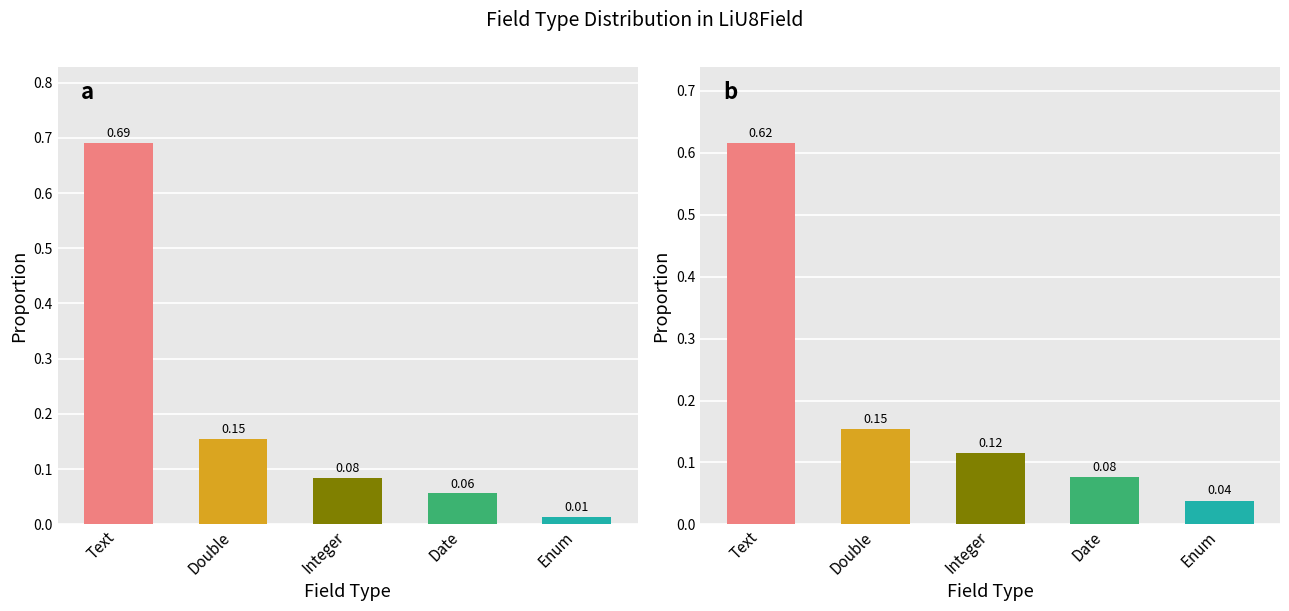

What is the value of the count proportion bar at the 1st from the left?

0.7